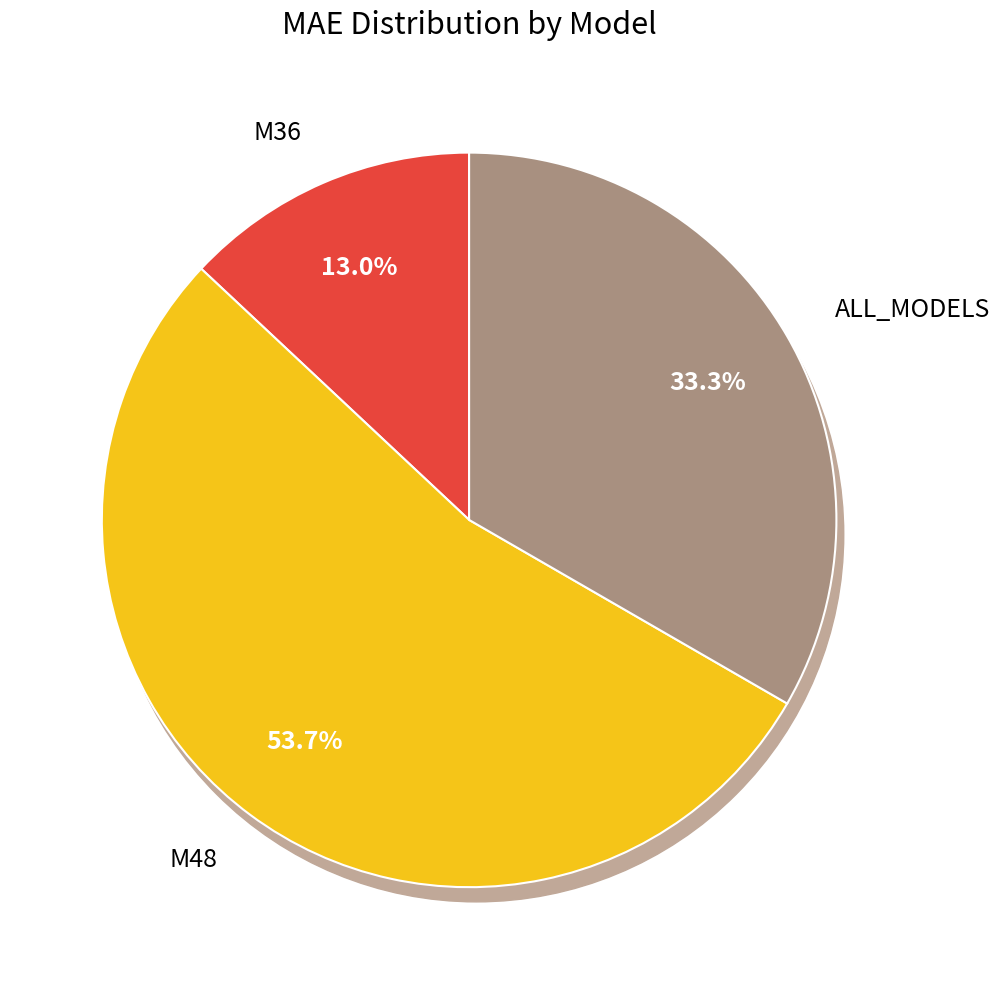

Which category has the smallest portion of the pie?

M36